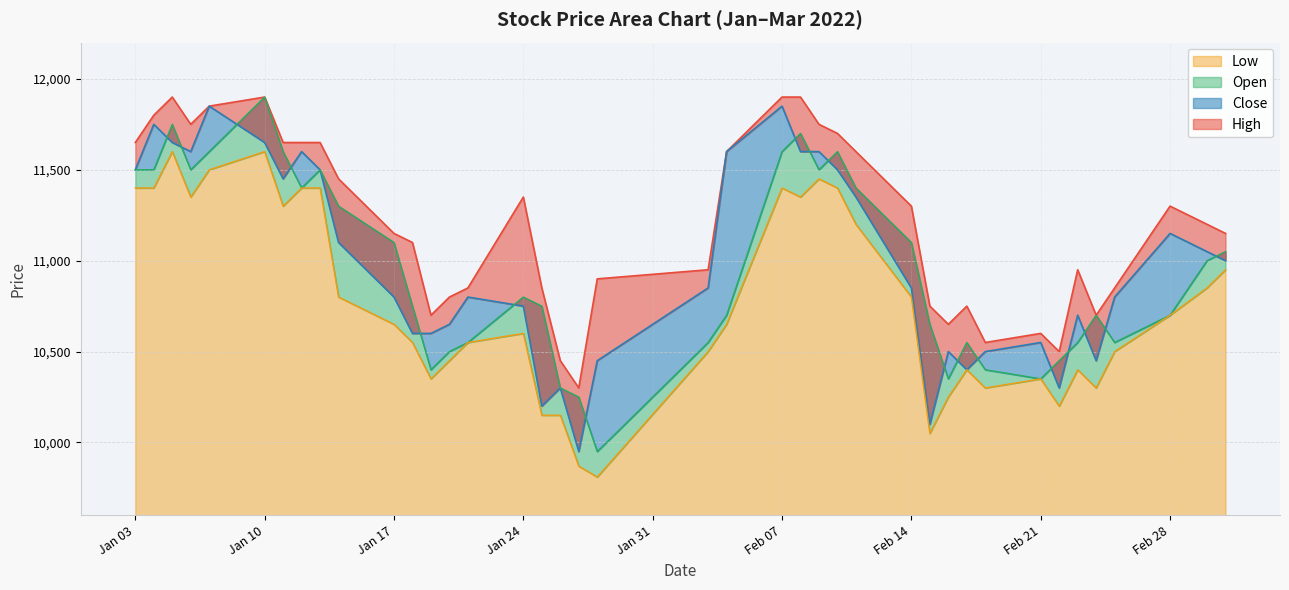

What is the difference between the maximum and minimum values in the Close series?

1900